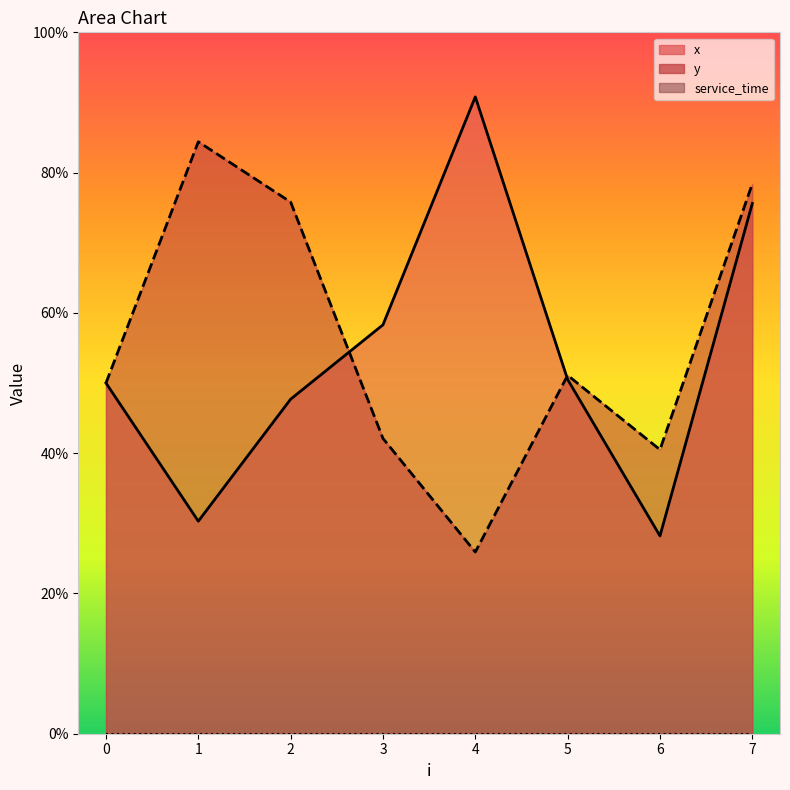

What is the value of the y point at the 4th from the left?

4.2